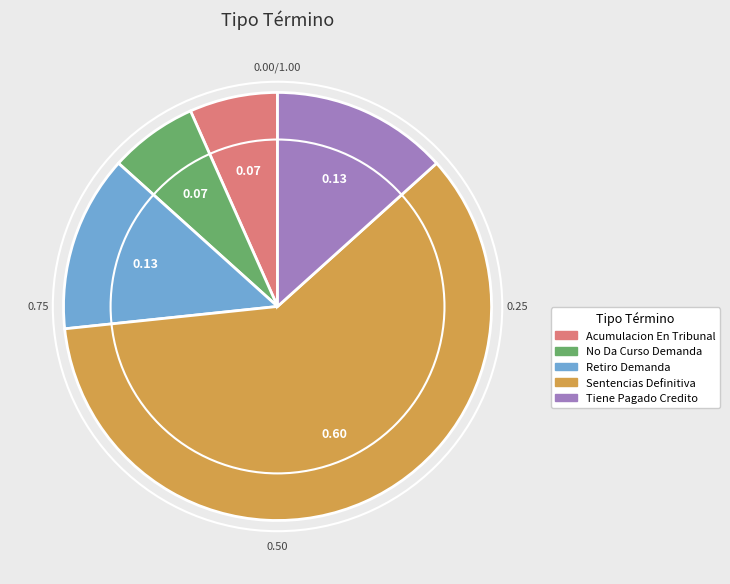

The Sentencias Definitiva slice represents 60% of the pie. True or false?

True